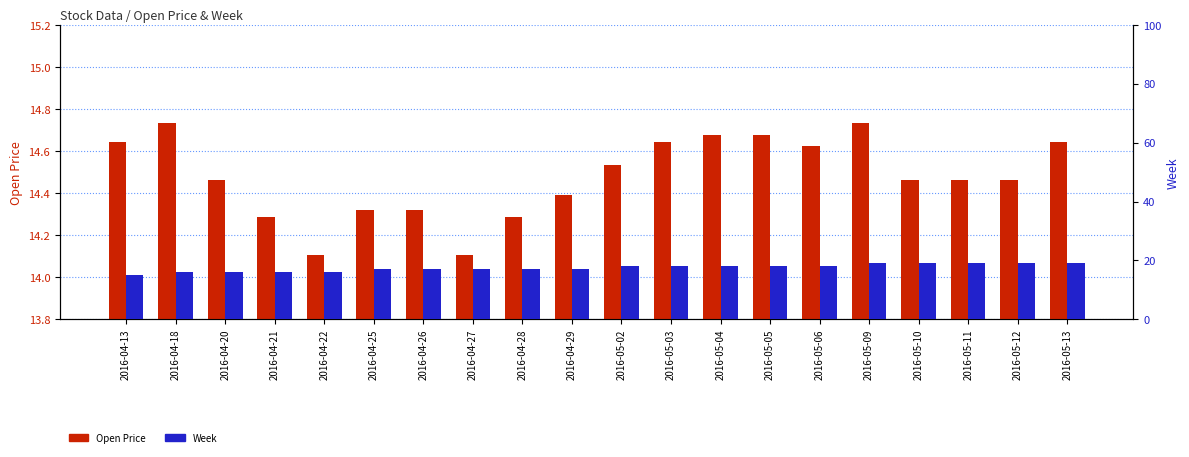

Does the chart contain any negative values?

No